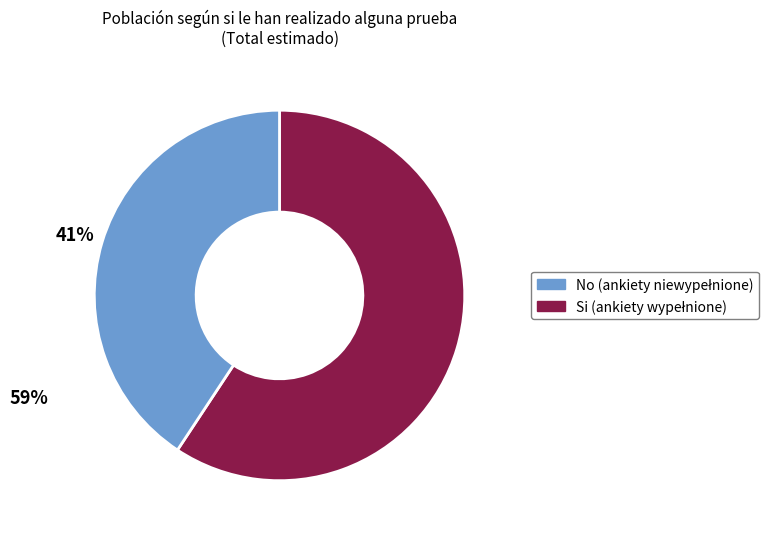

Is there a majority slice in this chart?

Yes